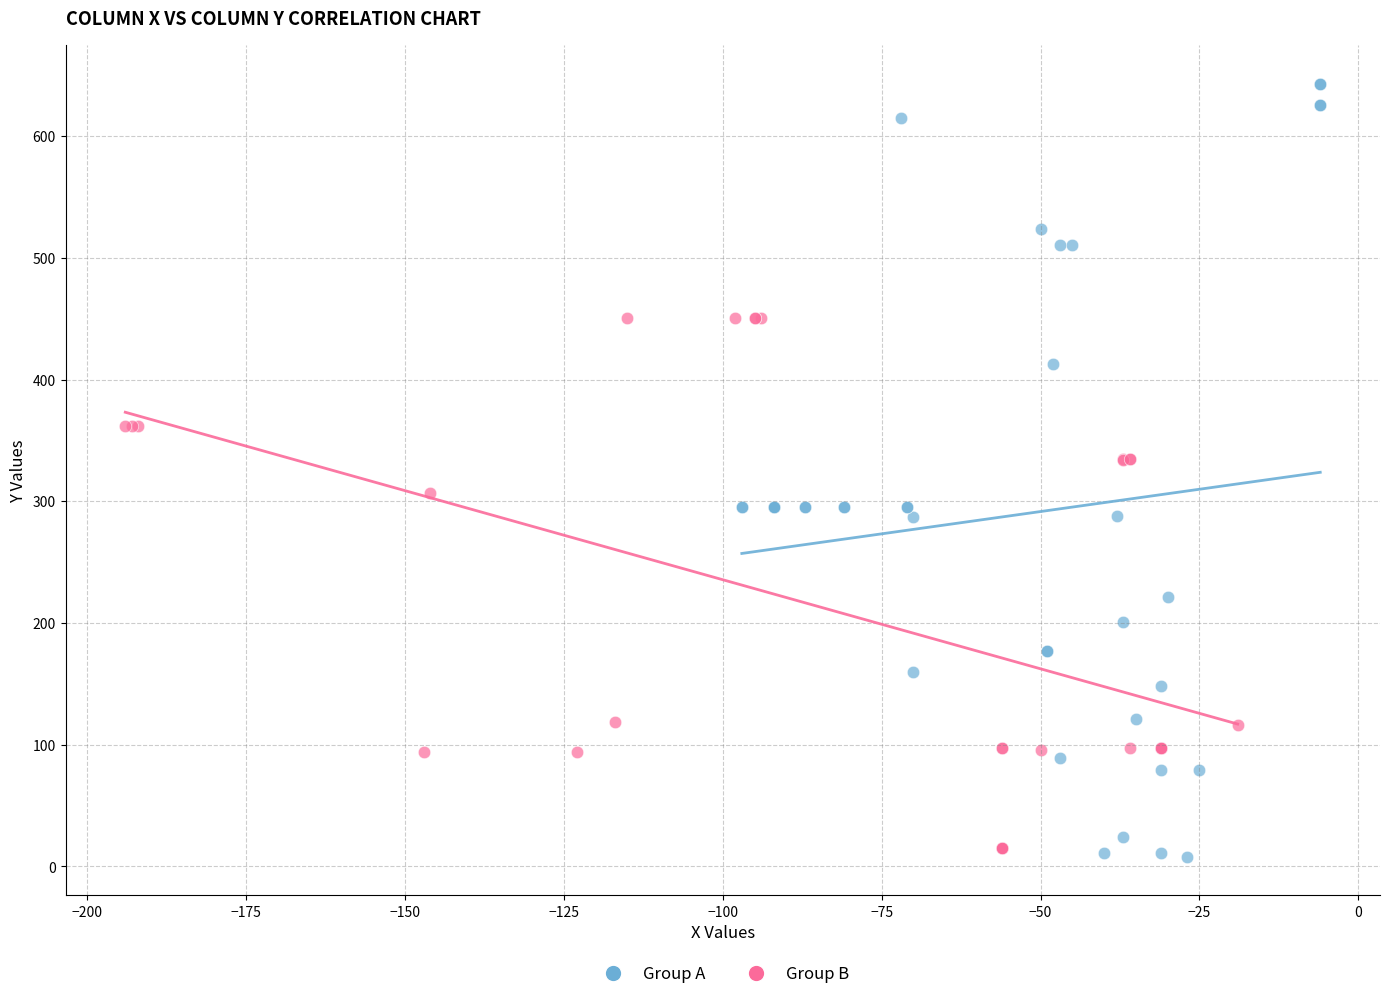

What are all the series names shown in the legend?

Group A, Group B